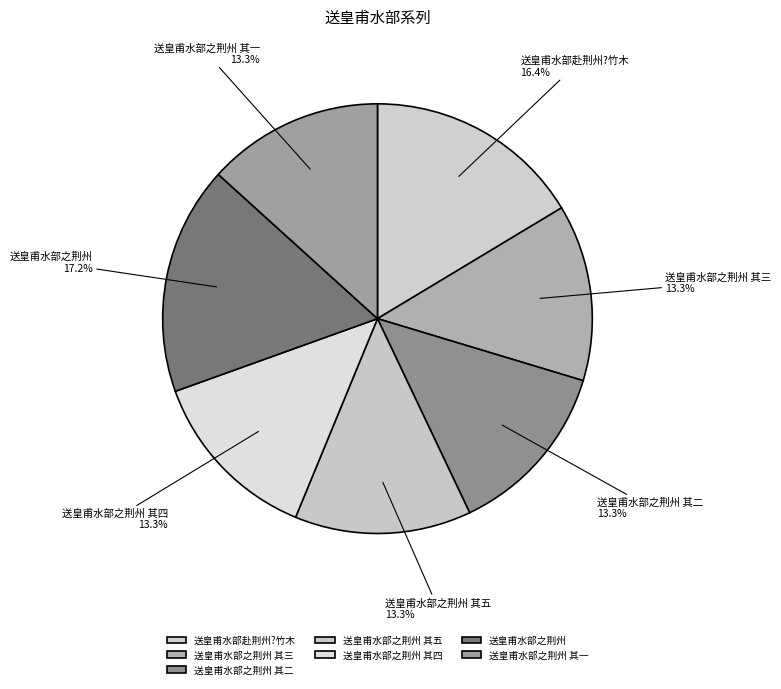

Approximately how many times larger is the value at 送皇甫水部之荆州 其四 compared to 送皇甫水部之荆州 其三?

1.0